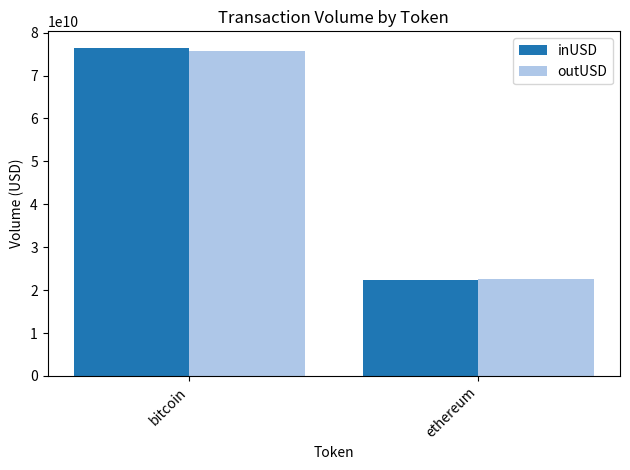

At which category is the sum across all series the highest?

bitcoin